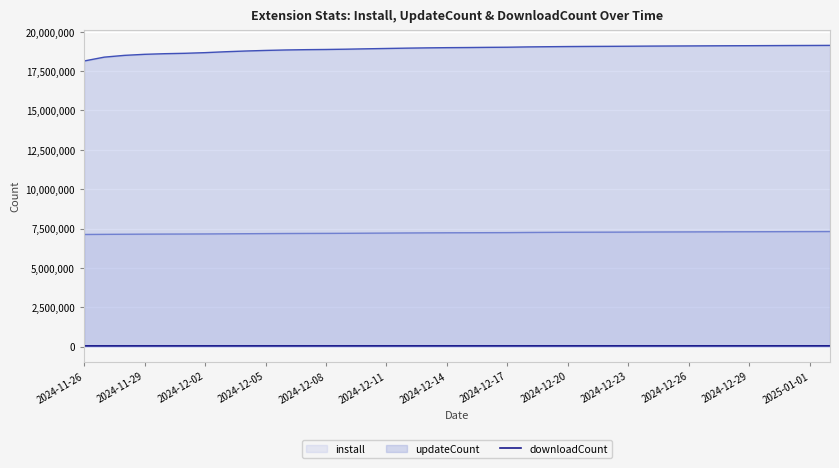

At which category does the chart reach its peak across all series?

37